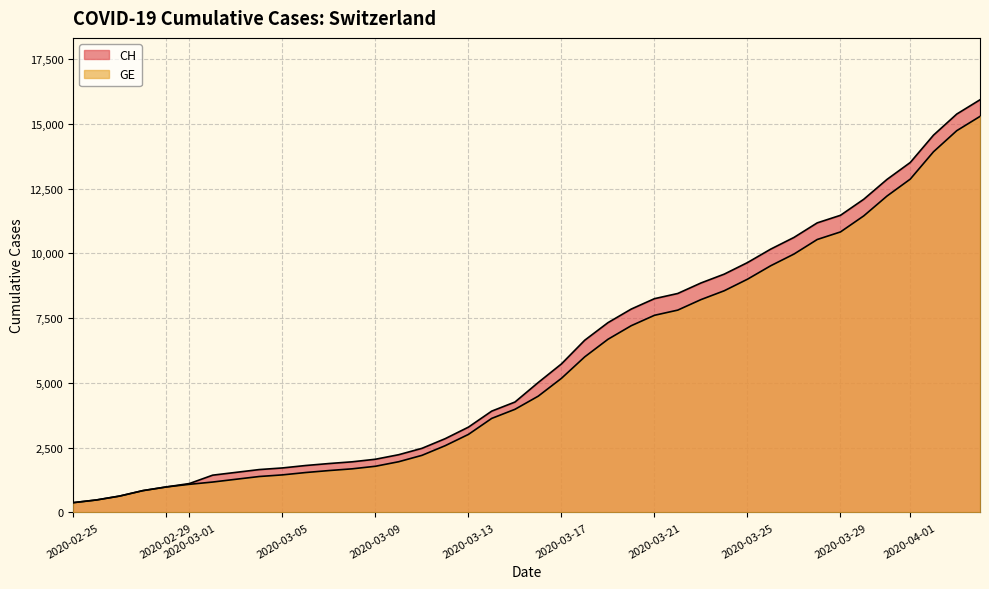

Reading left to right, extract all data points from this chart.

CH: 375	479	630	840	981	1113	1436	1544	1652	1715	1809	1885	1952	2051	2226	2472	2845	3291	3908	4259	5012	5731	6644	7323	7847	8249	8449	8855	9196	9642	10162	10613	11175	11467	12086	12852	13505	14561	15375	15926
GE: 375	479	630	840	981	1083	1171	1278	1384	1447	1538	1614	1681	1780	1955	2201	2574	3010	3627	3978	4485	5174	6002	6681	7205	7607	7807	8213	8554	9000	9520	9971	10533	10825	11444	12210	12863	13919	14733	15284